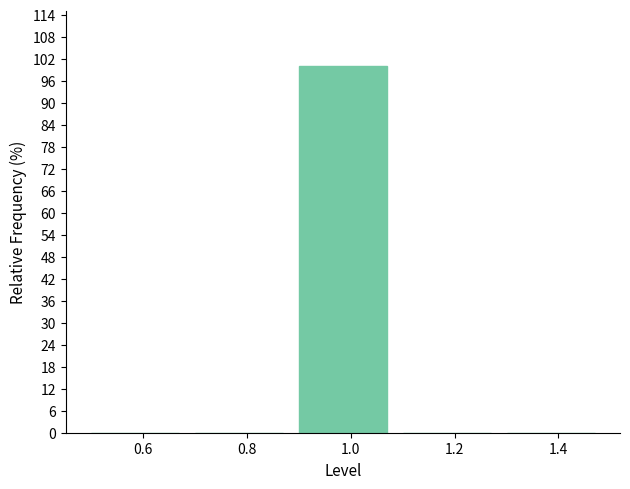

Which range on the x-axis has the tallest bar?

0.9 to 1.1